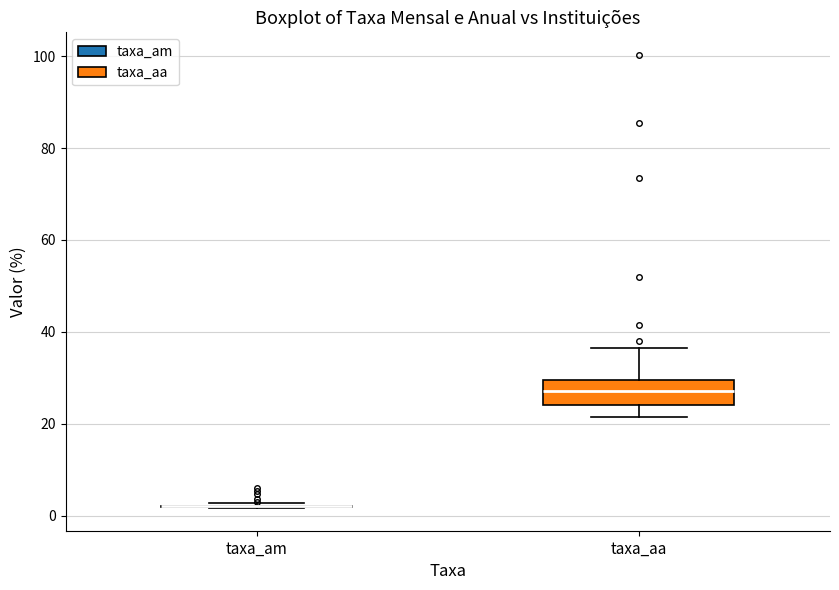

Reading left to right, transcribe this box plot: for each box, give where its median line is, the range the box spans, and where its two whiskers end, as read against the y-axis. The values are not printed on the chart, so give them approximately, as read against the axis.

taxa_am: box collapsed to a line at 2, whiskers 2 to 2
taxa_aa: median 28, box 24 to 30, whiskers 22 to 36